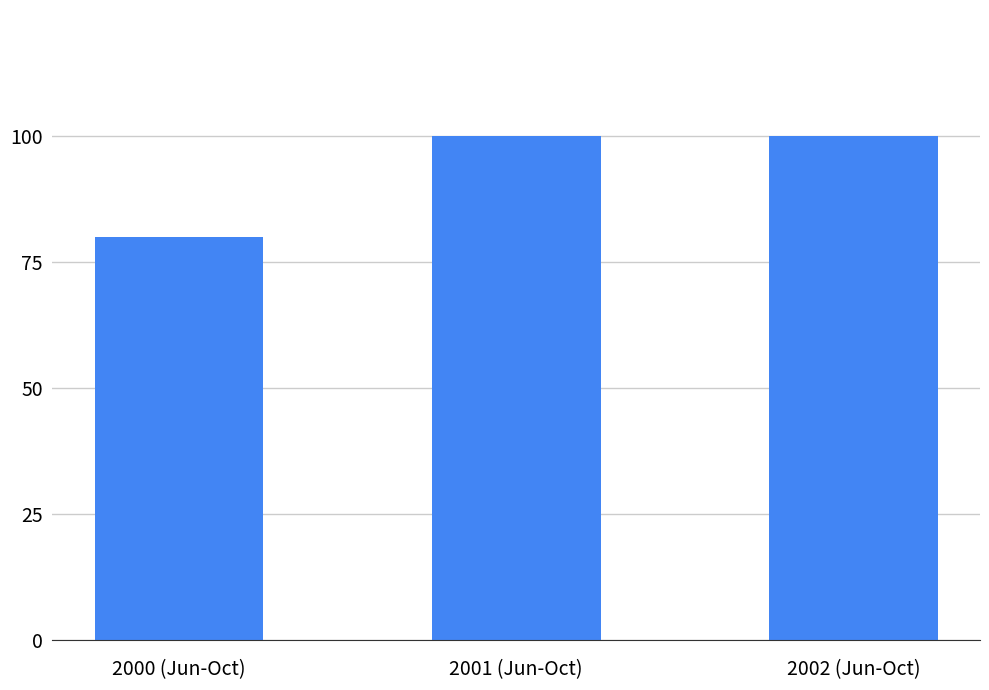

How many bars are there in total?

3